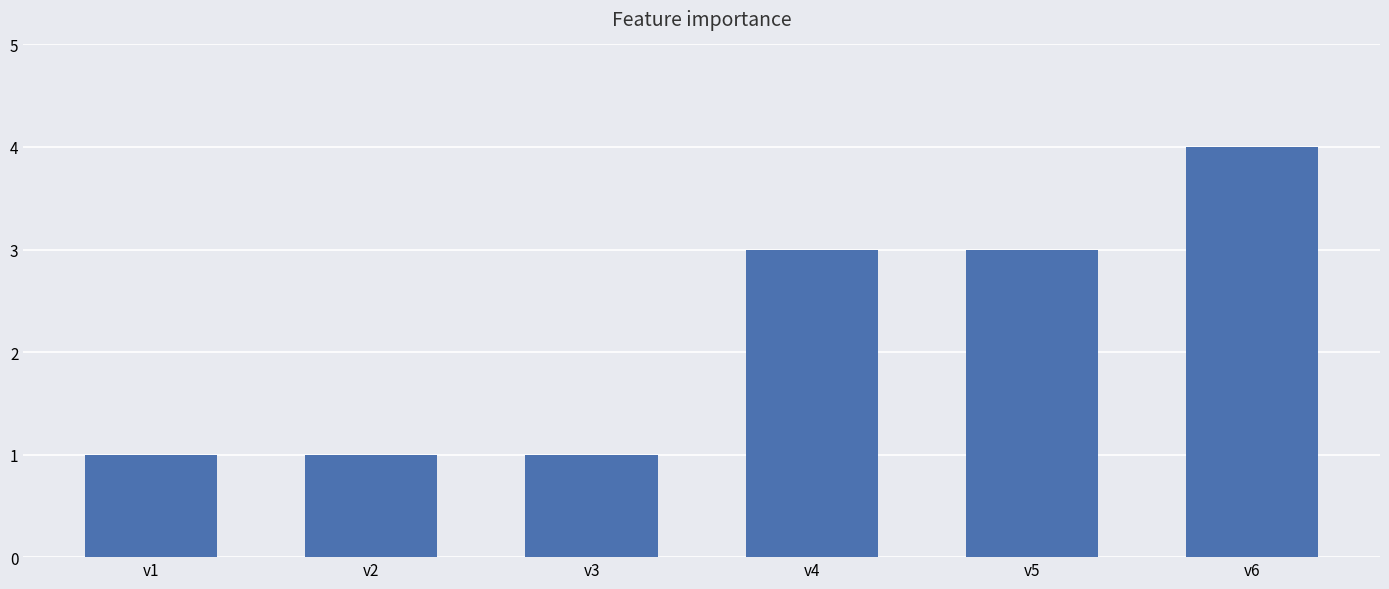

Count the number of categories in the chart.

6